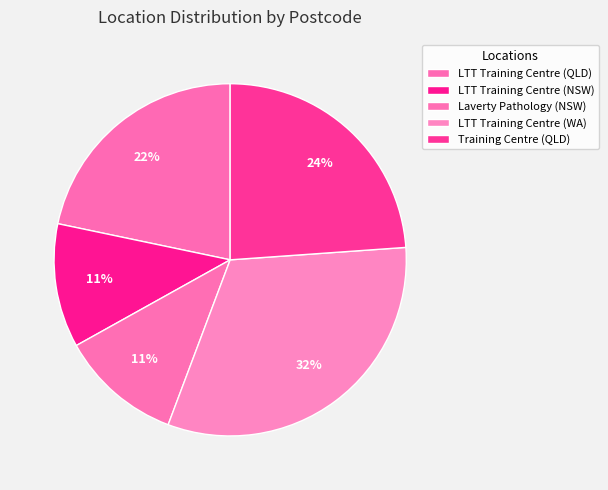

Is there any slice that represents more than half of the pie?

No